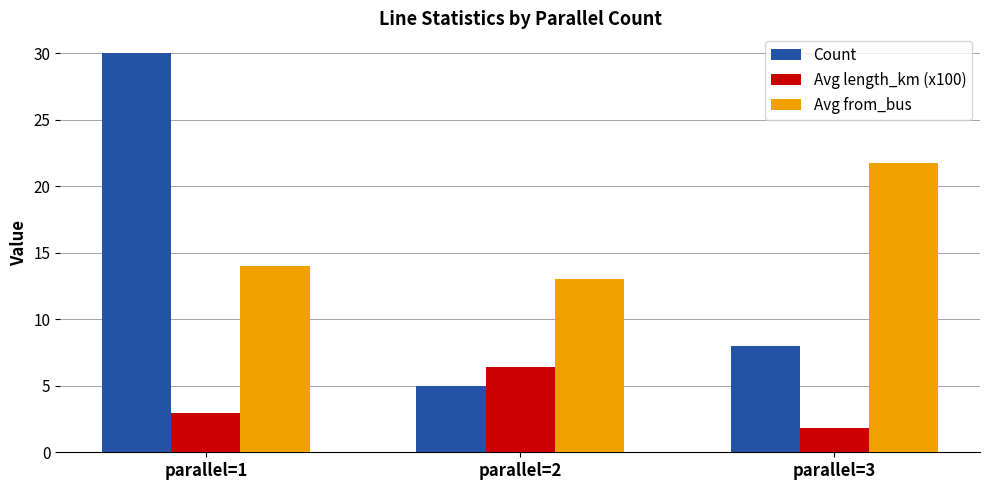

Which category has the highest value across all series?

parallel=1